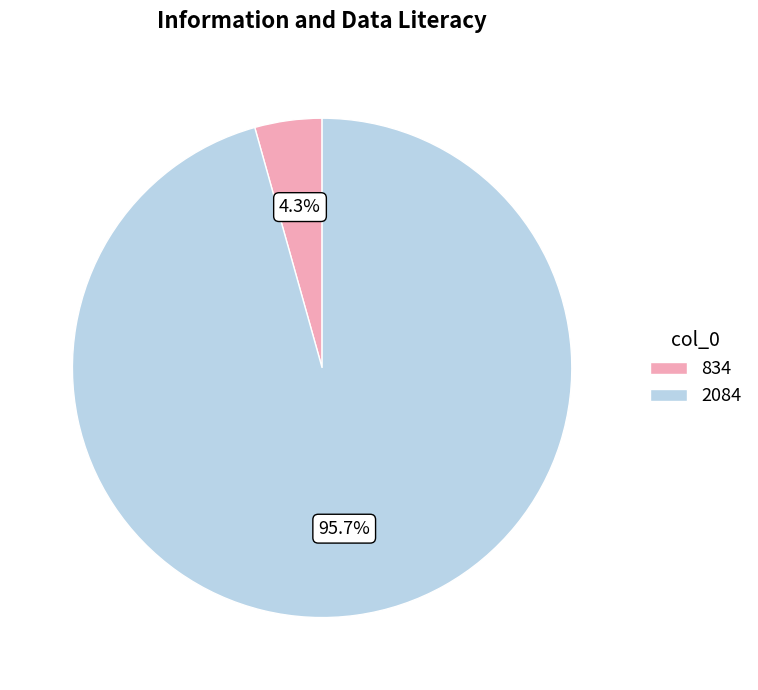

What is the smallest slice in the pie chart?

834